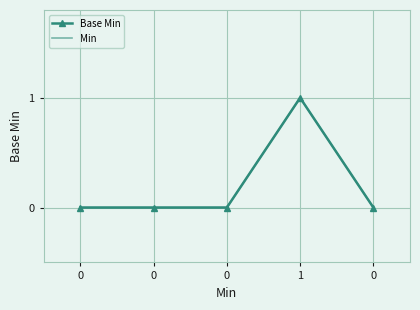

At which category does the chart reach its peak across all series?

1